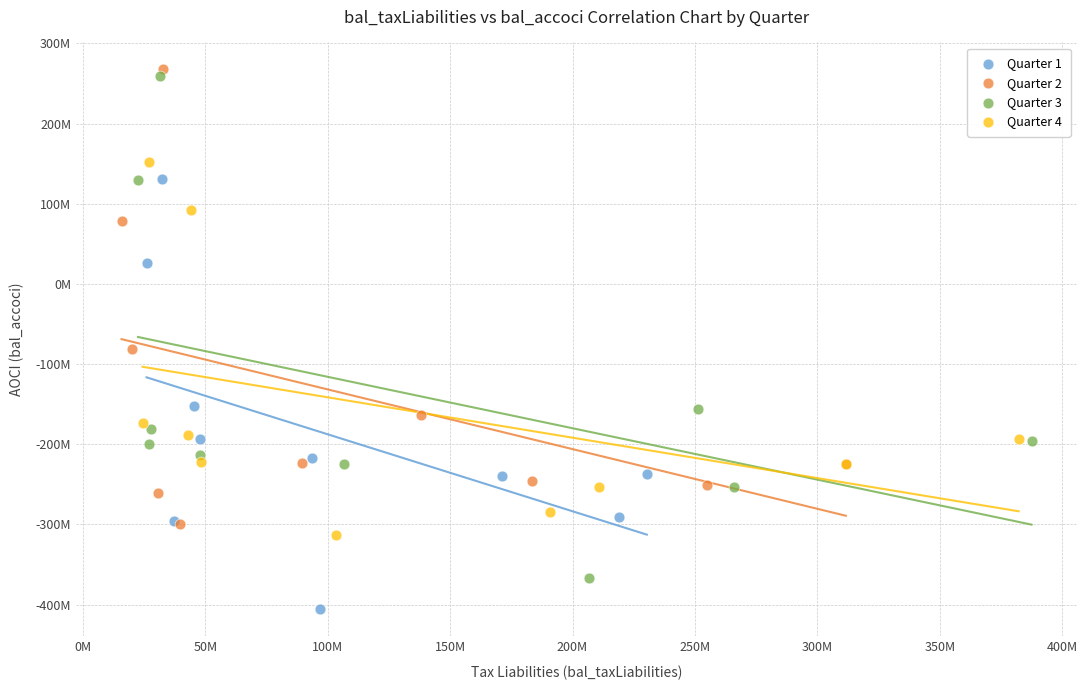

What are all the series names shown in the legend?

Quarter 1, Quarter 2, Quarter 3, Quarter 4